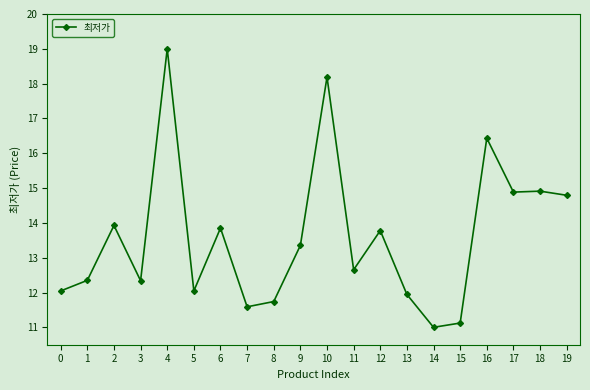

What is the value of the 16th point from the left?

11.1